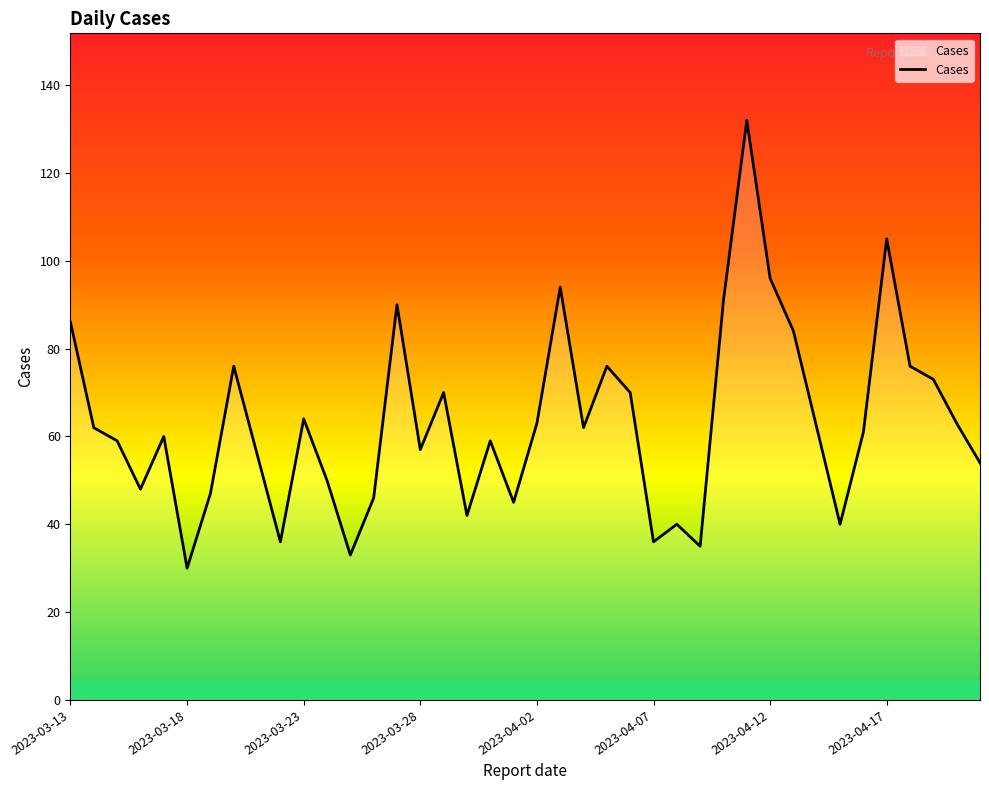

What is the difference between the maximum and minimum values?

102